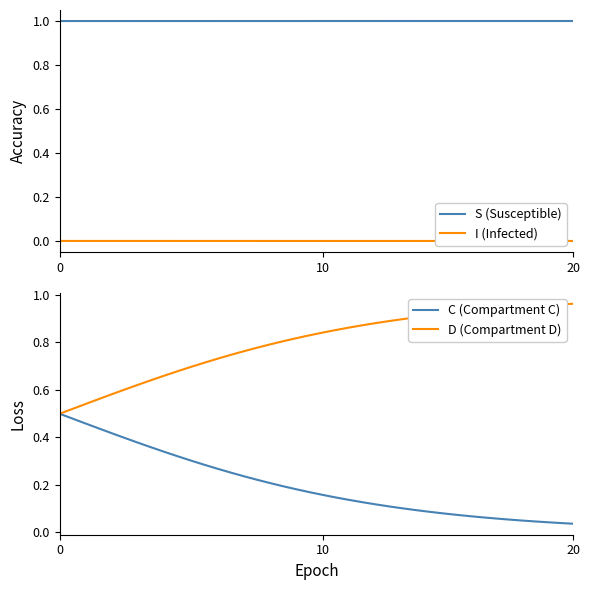

True or false: S (Susceptible) and I (Infected) intersect in this chart.

False